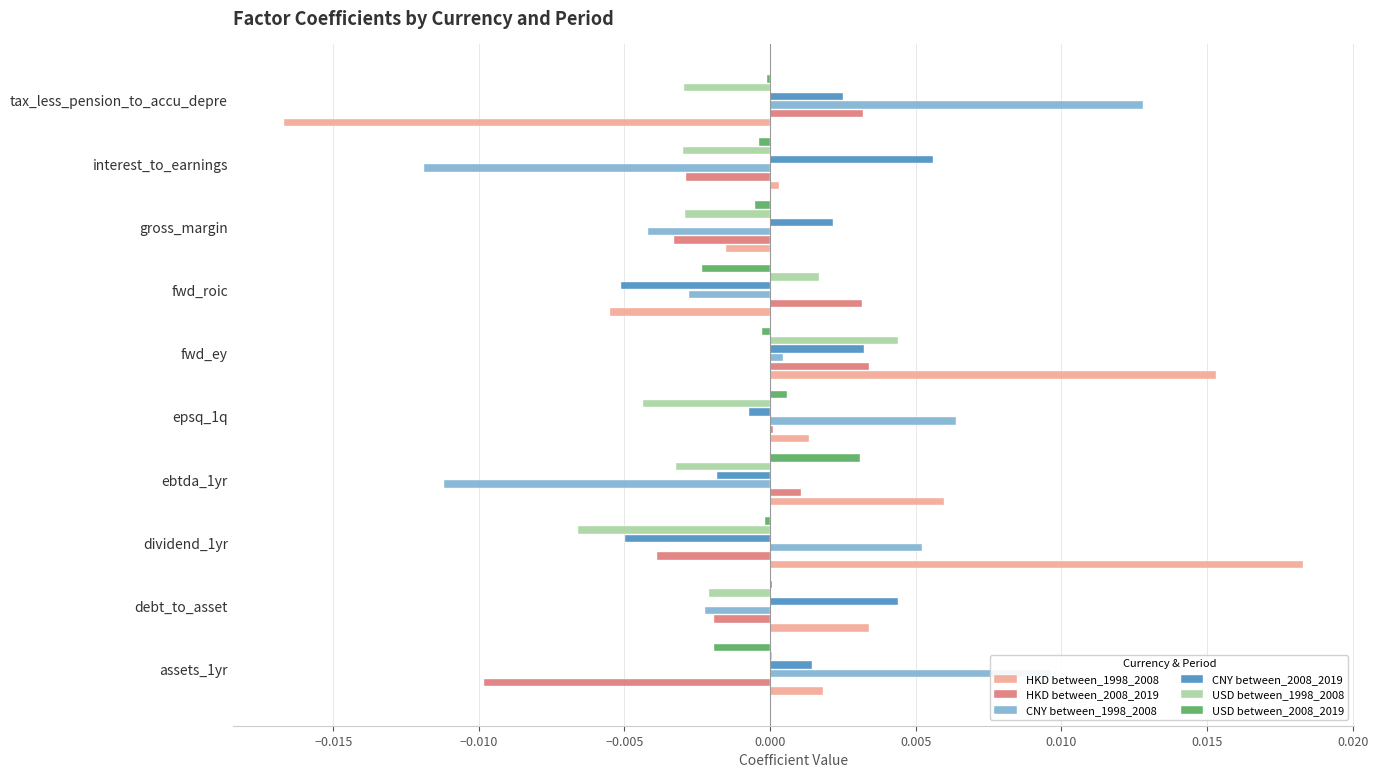

How many distinct data groups are displayed?

6